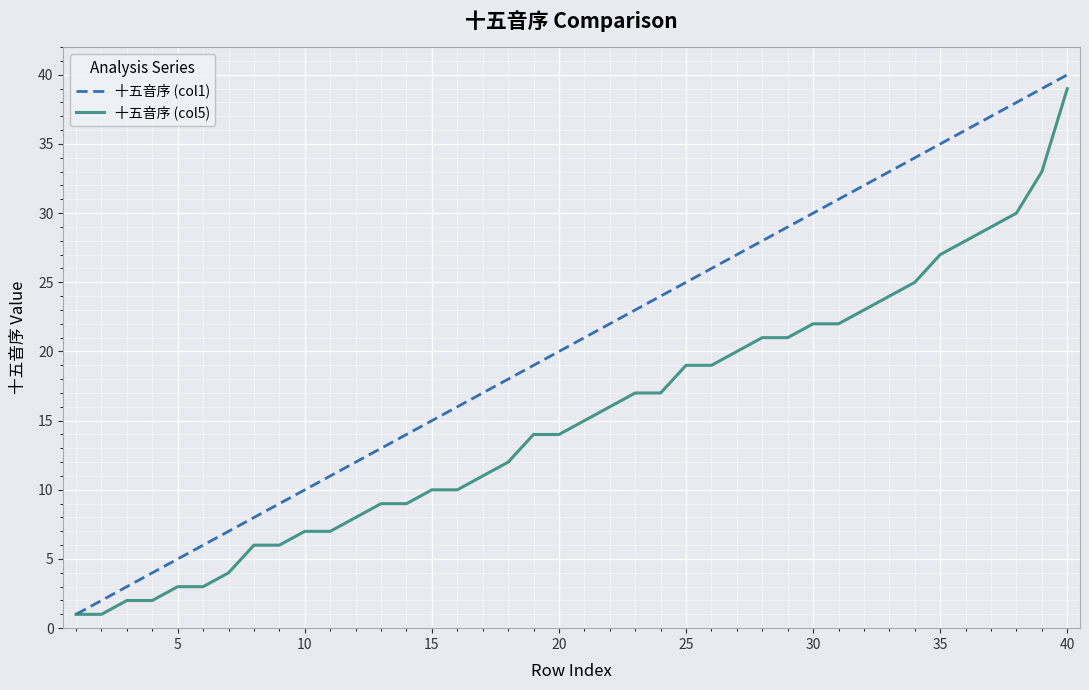

Which series has the largest total across all categories?

十五音序 (col1)